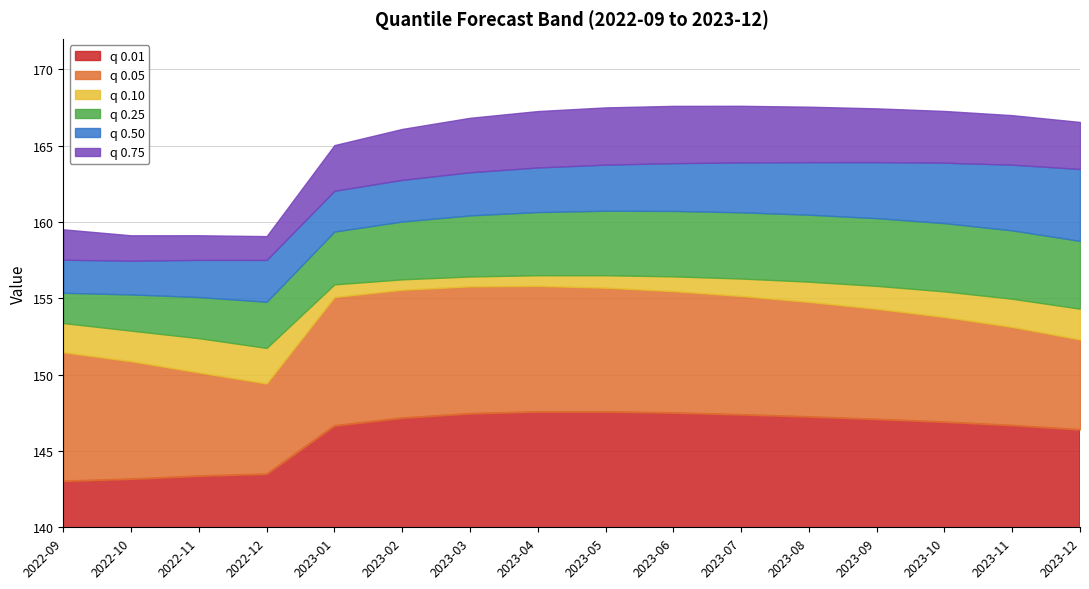

List the labels in order of q_0.05 value, largest first.

2023-04, 2023-03, 2023-05, 2023-02, 2023-06, 2023-07, 2023-01, 2023-08, 2023-09, 2023-10, 2023-11, 2023-12, 2022-09, 2022-10, 2022-11, 2022-12